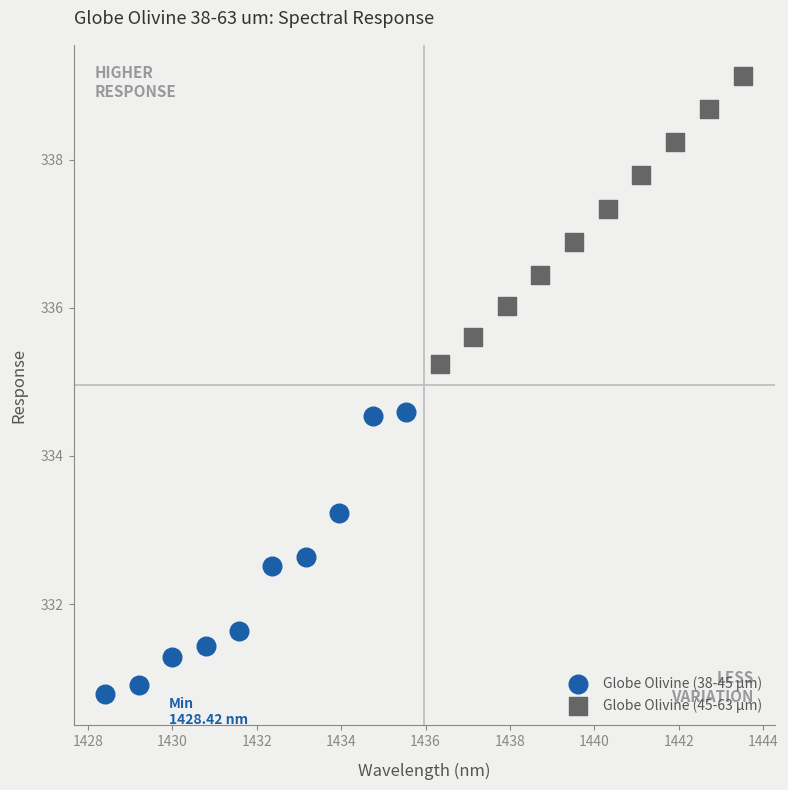

Which series reaches the maximum Y coordinate?

Globe Olivine (45-63 µm)